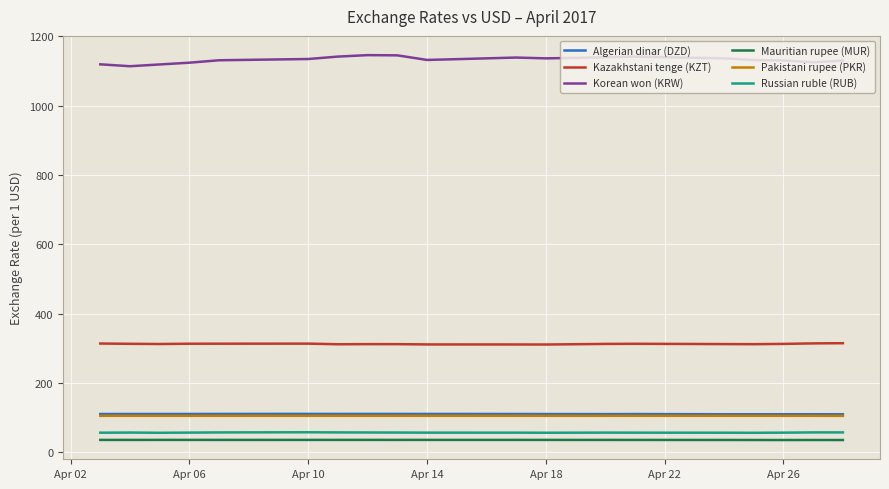

Which series has the largest total across all categories?

Korean won (KRW)